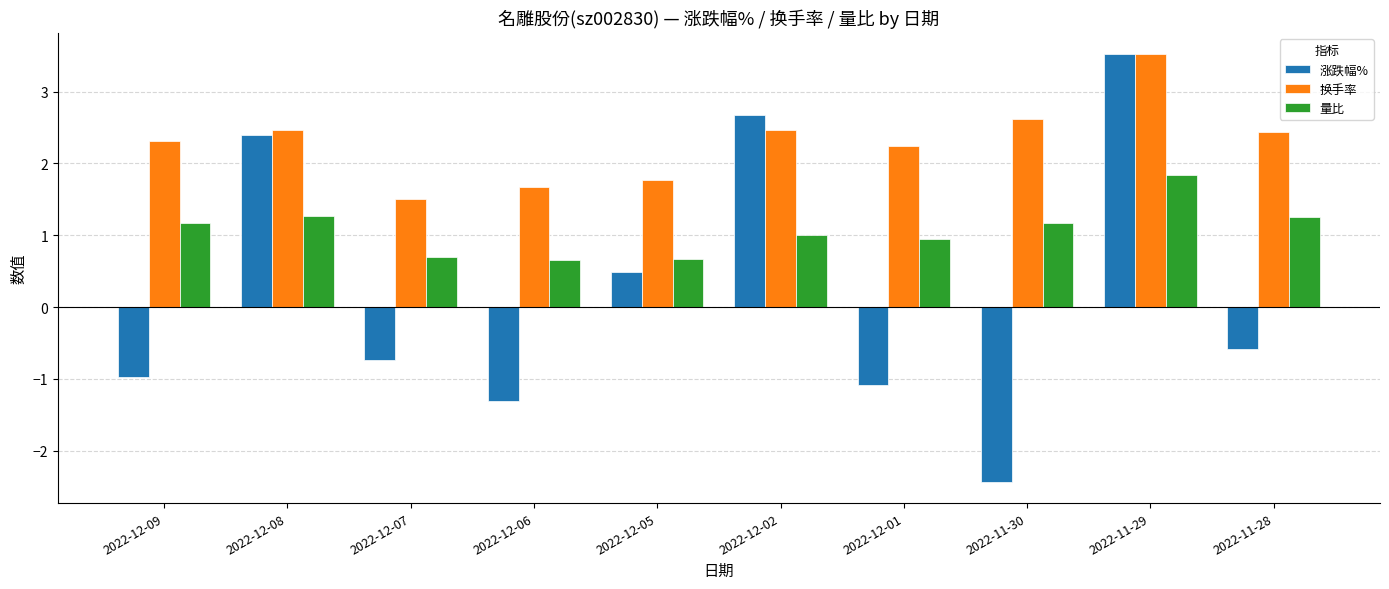

What is the sum of all 涨跌幅% values?

2.0